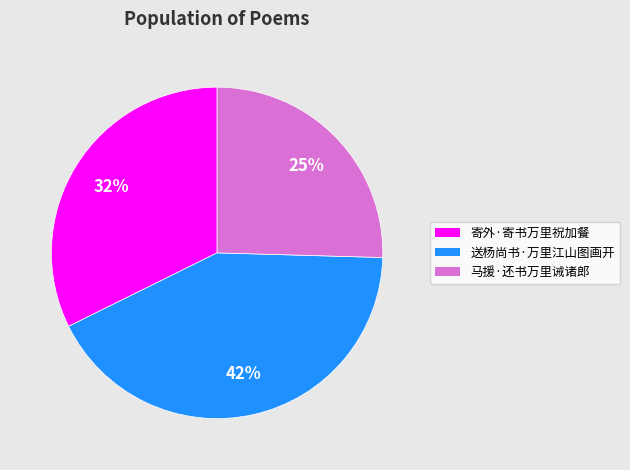

How many slices are in this pie chart?

3